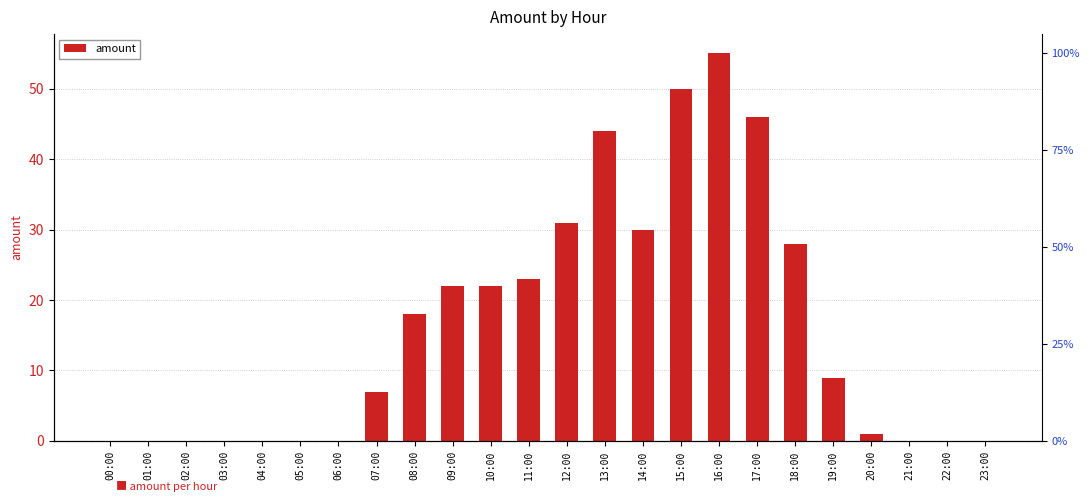

What is the label of the 20th bar from the right?

04:00